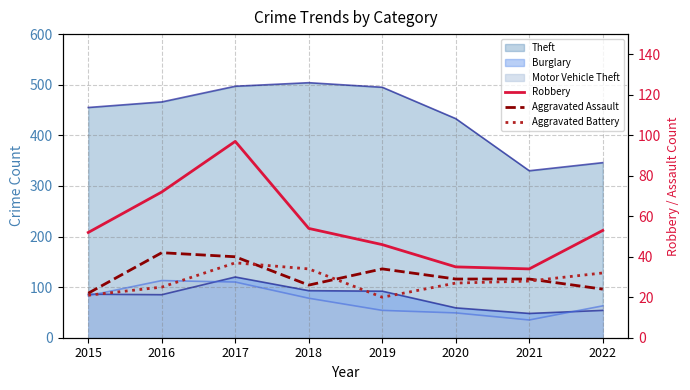

Where is Aggravated Assault nearest to the value 32?

2019